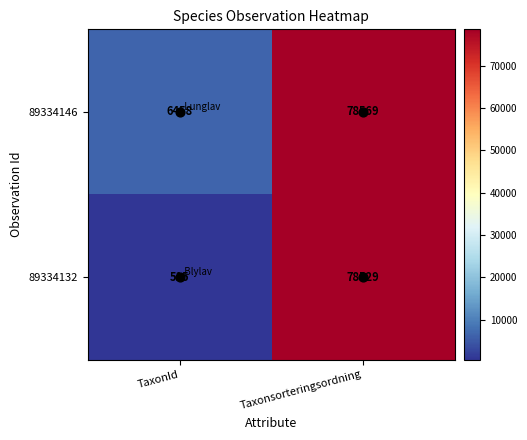

At which category is the sum across all series the highest?

Taxonsorteringsordning